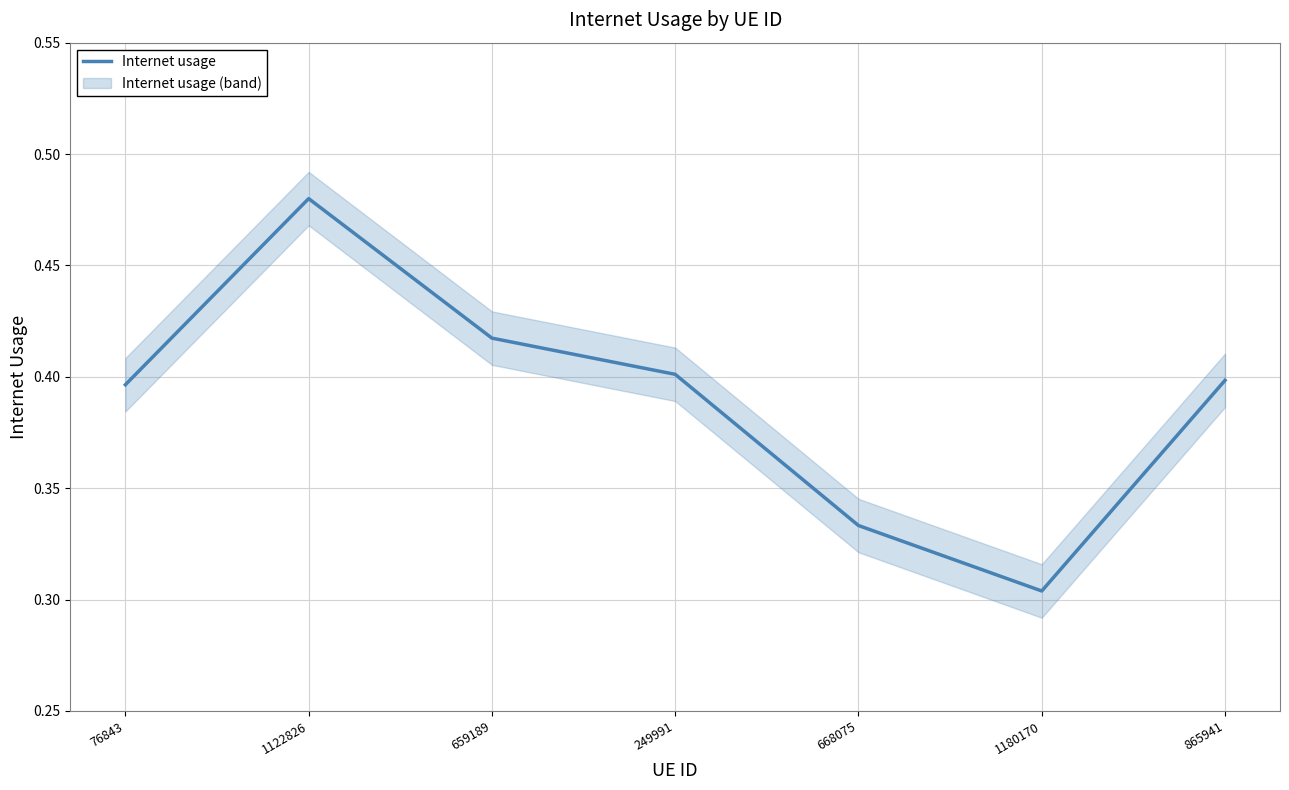

What position from the right is 668075?

3